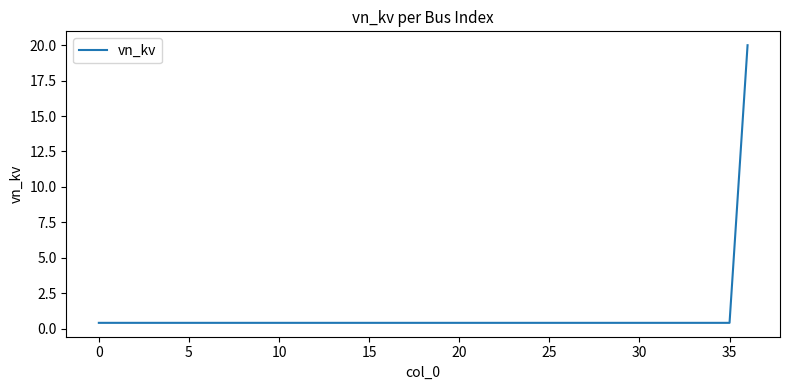

What is the greatest value displayed?

20.0